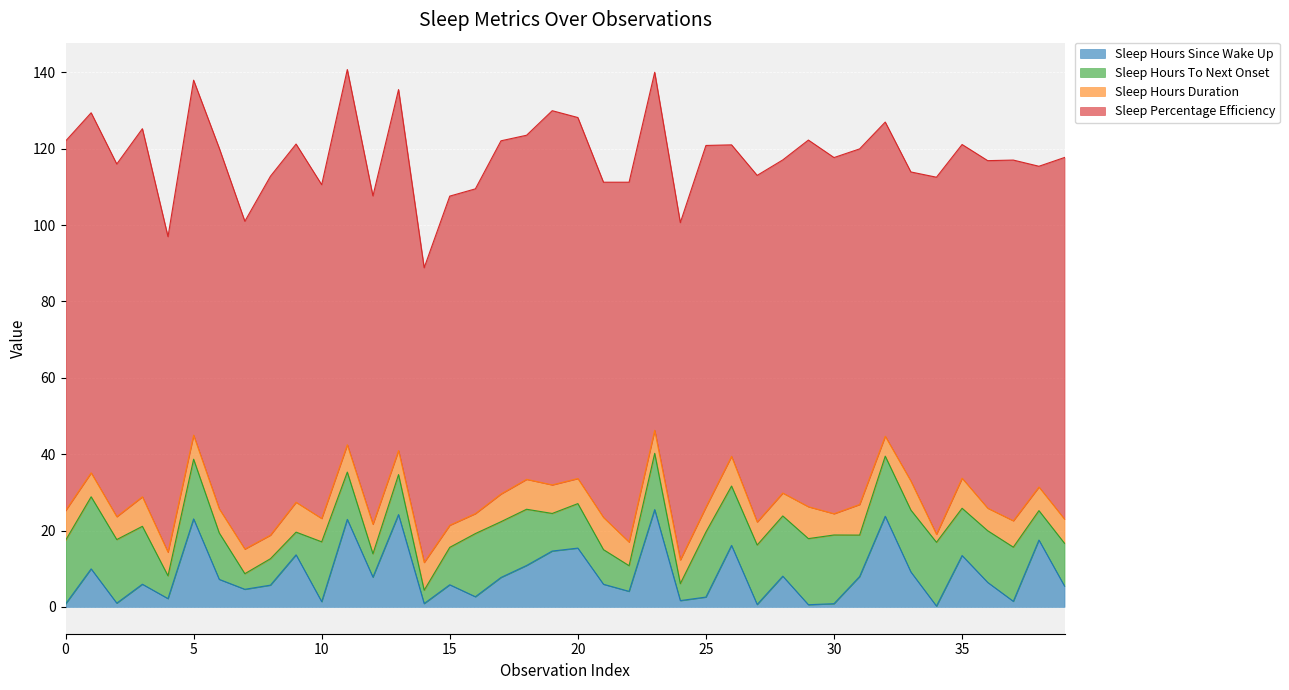

True or false: Sleep Percentage Efficiency has a value of 169.2 at 0.

False